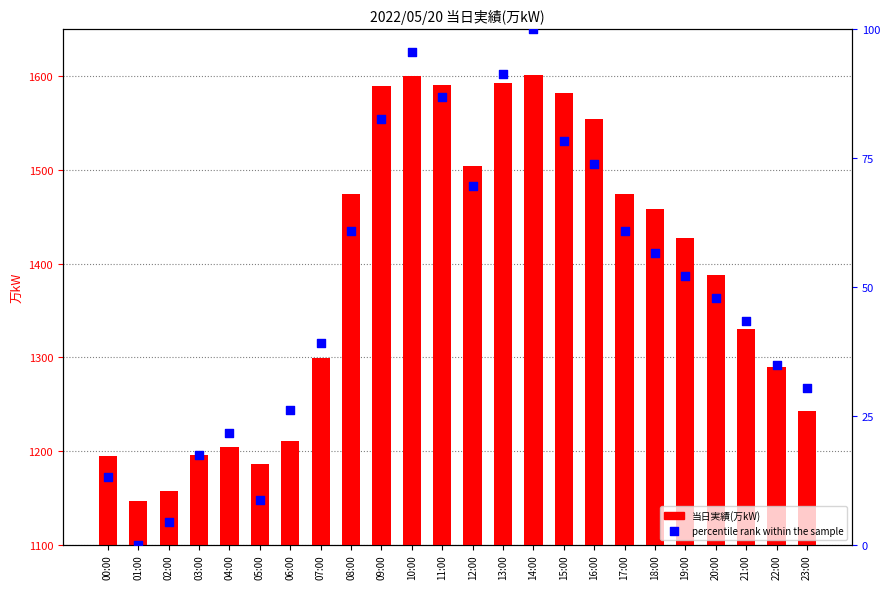

What is the total value across all series at 05:00?

1194.7